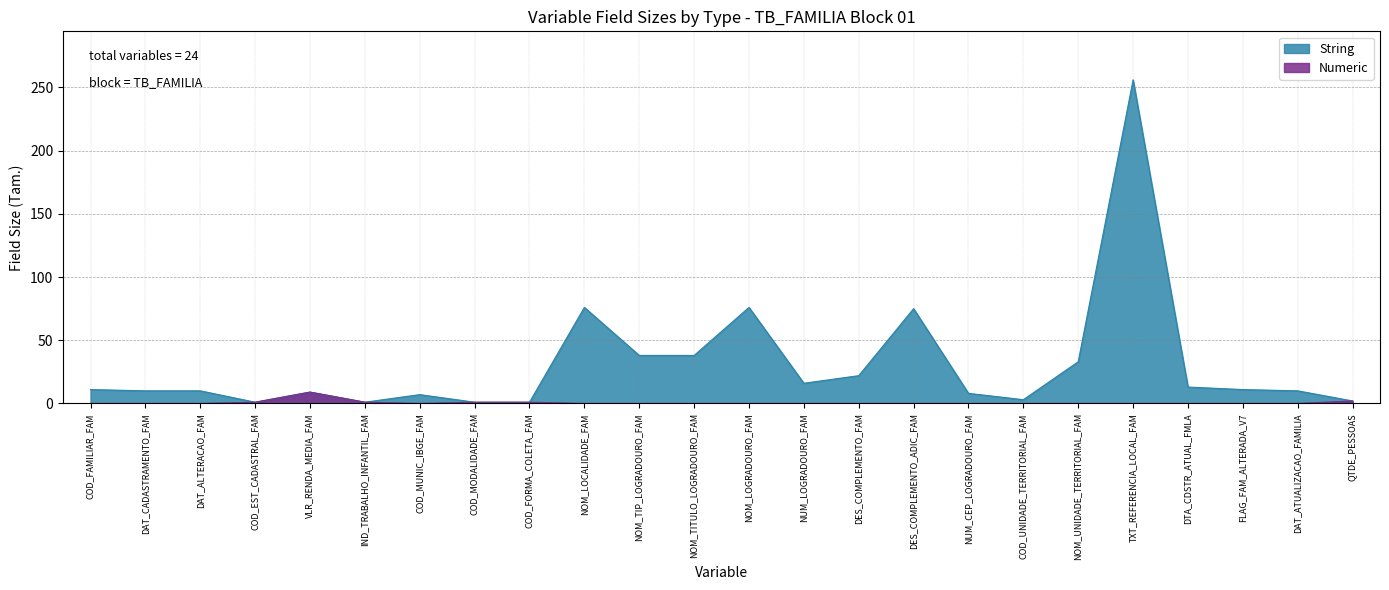

Which series has the largest total across all categories?

String